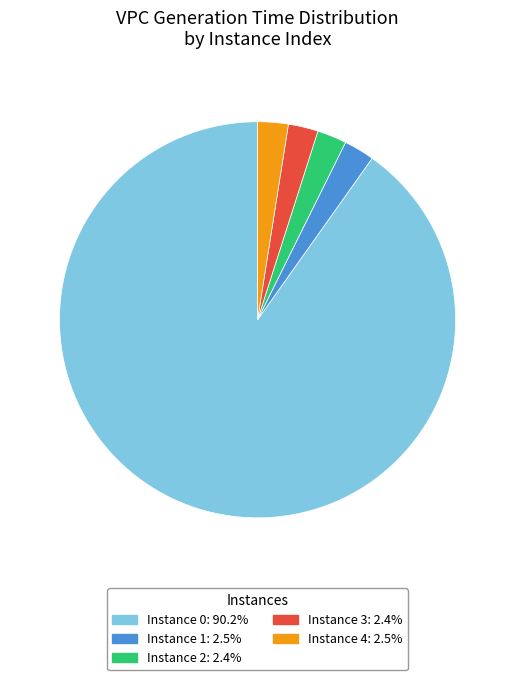

Does any single category account for the majority?

Yes